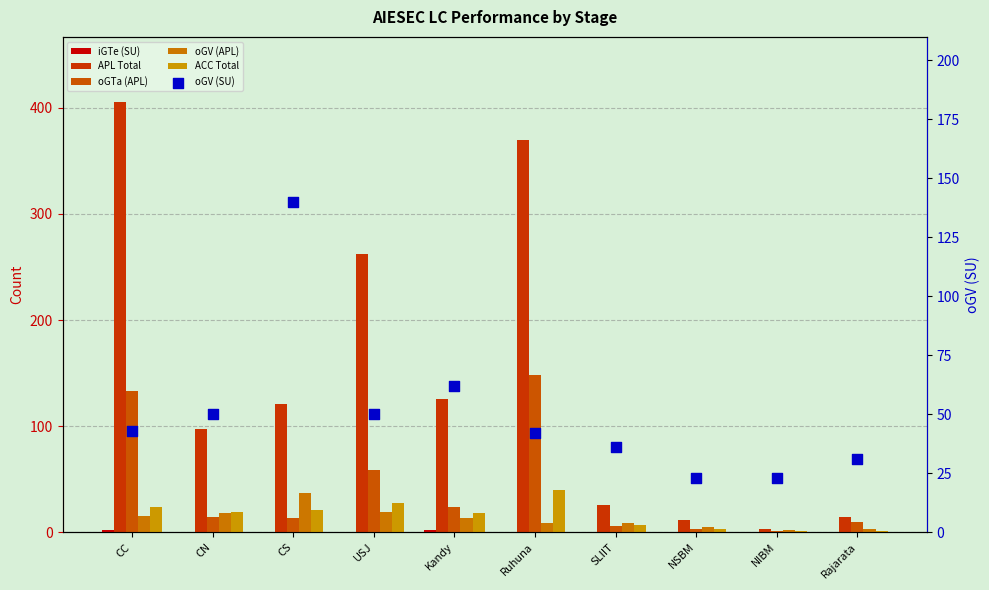

Which series reaches the maximum Y coordinate?

APL Total